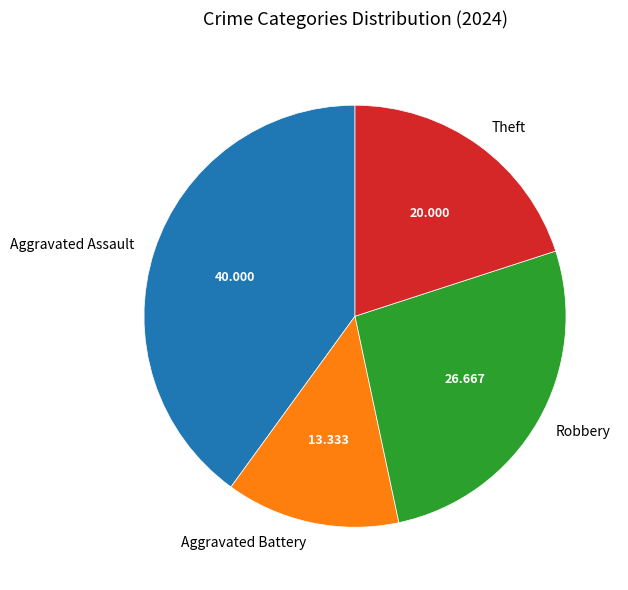

Is Aggravated Battery the majority of the pie?

No